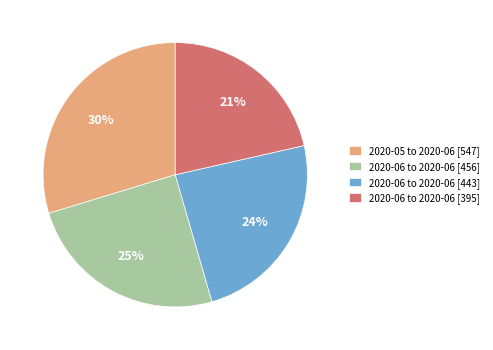

How many segments does this pie chart have?

4